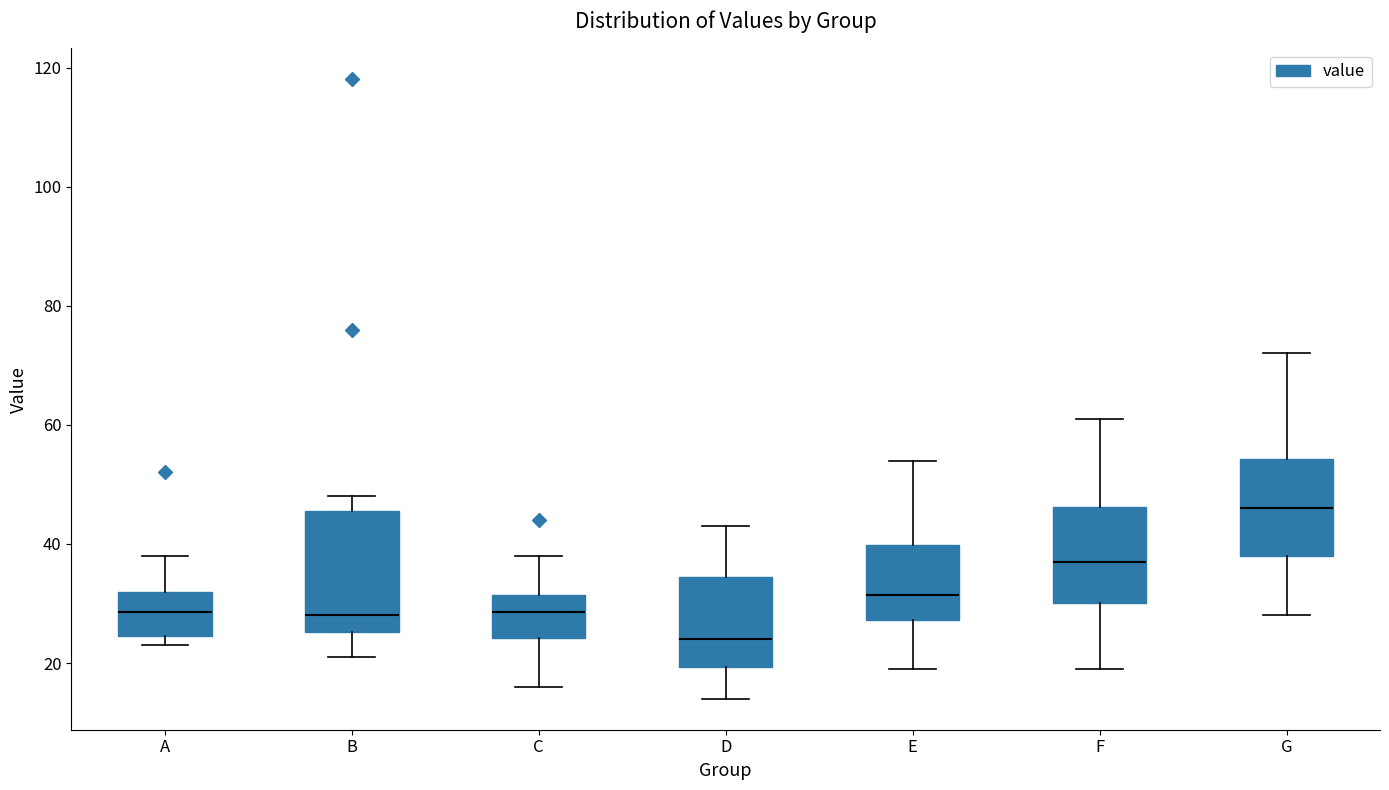

Where does the median line of the box for G sit on the y-axis? The values are not printed on the chart, so give them approximately, as read against the axis.

46